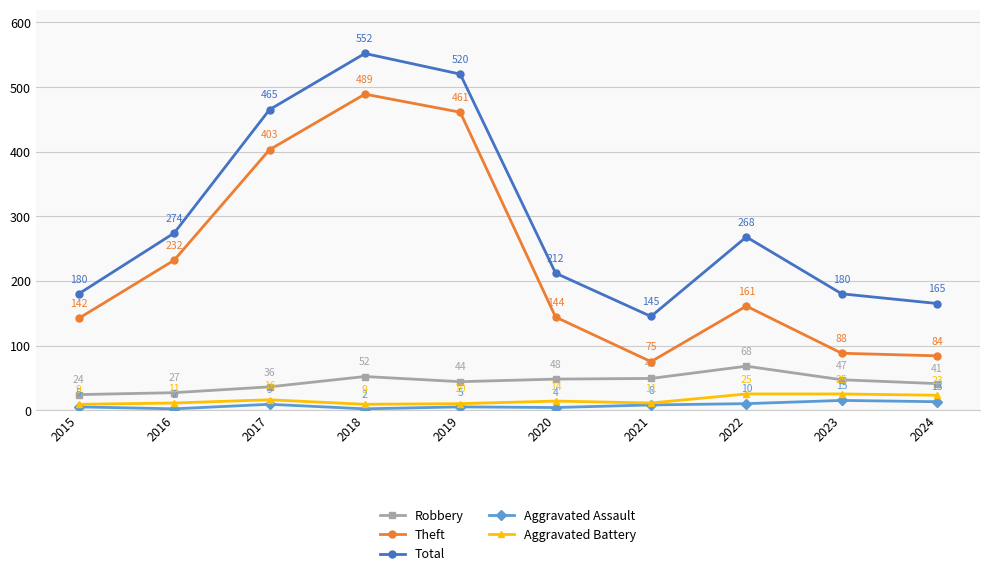

What is the difference between the second highest and second lowest values in the Robbery series?

25